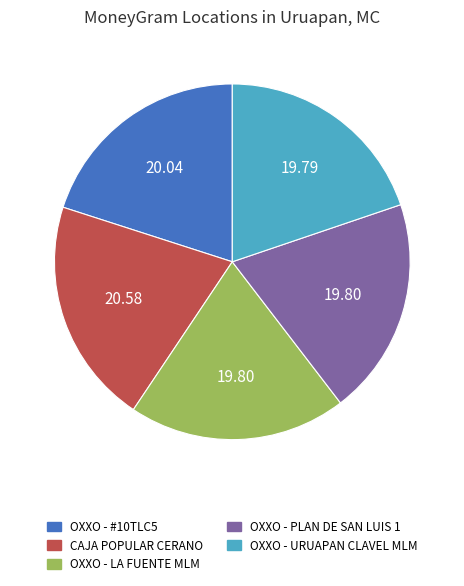

Is there a majority slice in this chart?

No